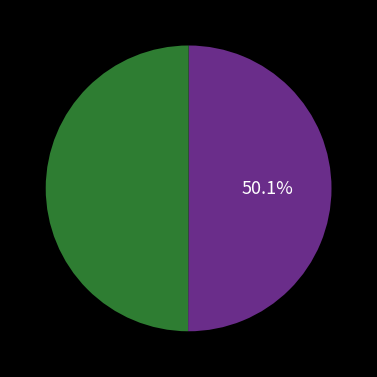

Is there a majority slice in this chart?

Yes